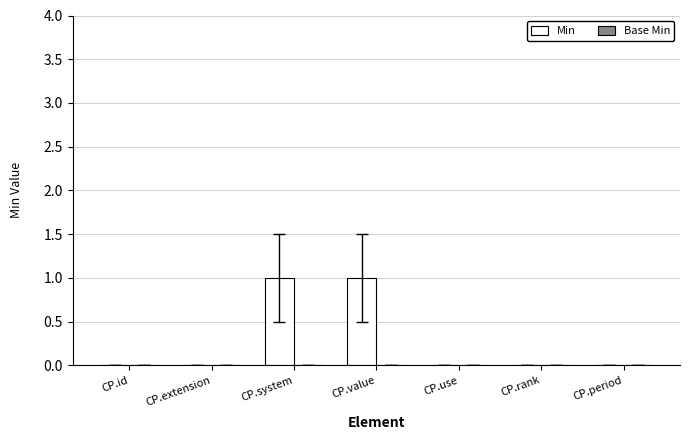

Reading left to right, list all the values displayed in this chart.

CP.id=0	CP.extension=0	CP.system=1	CP.value=1	CP.use=0	CP.rank=0	CP.period=0